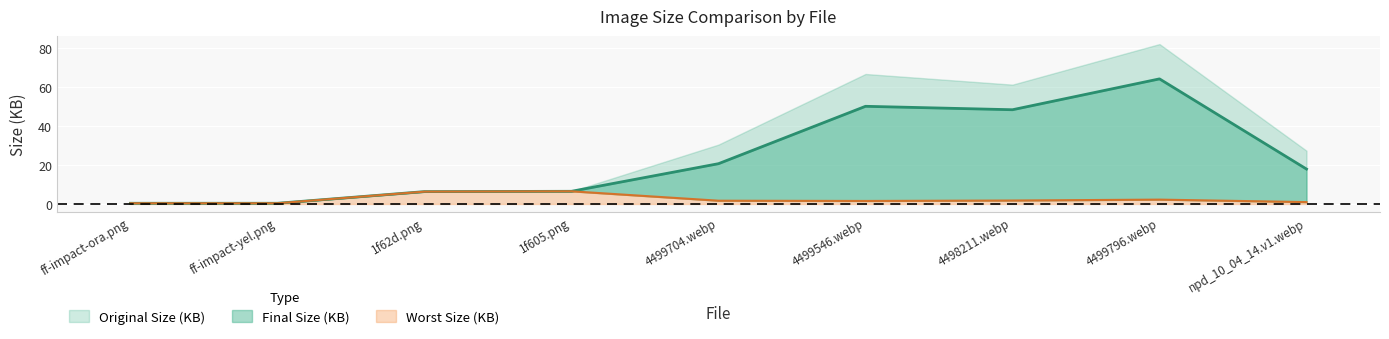

True or false: Worst Size (KB) and Original Size (KB) cross at least once.

False